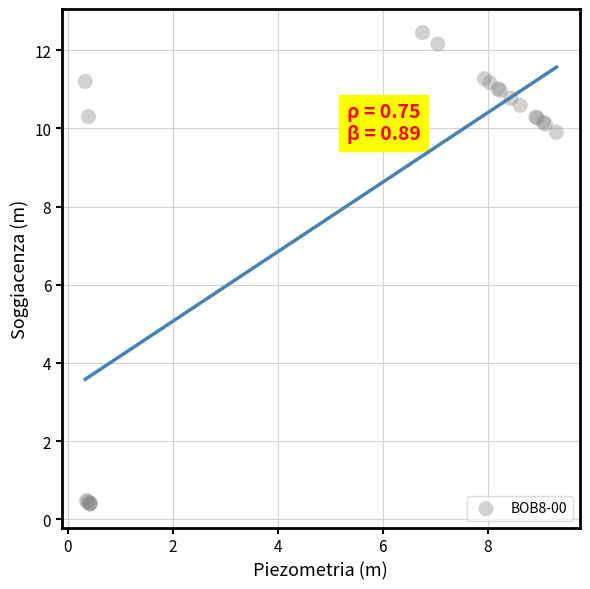

What Y value in the scatter plot is closest to 6?

9.9